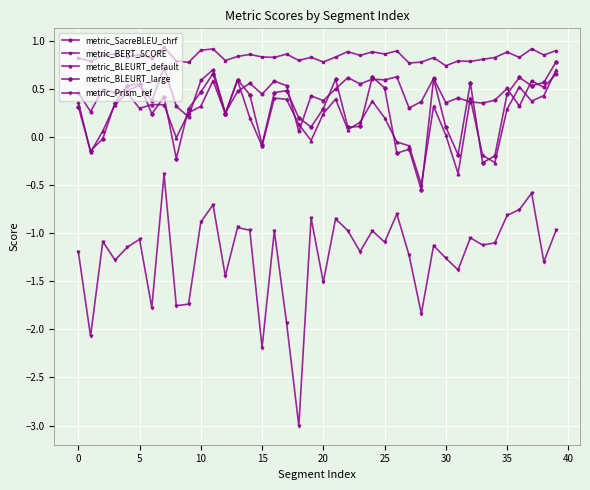

Which series has the largest total across all categories?

metric_BERT_SCORE